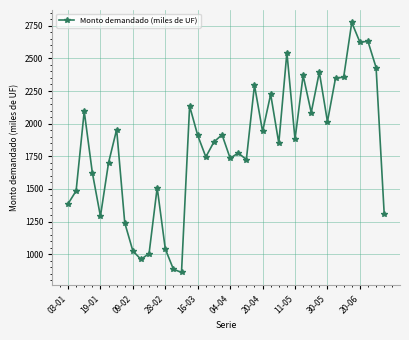

Count the number of categories in the chart.

40